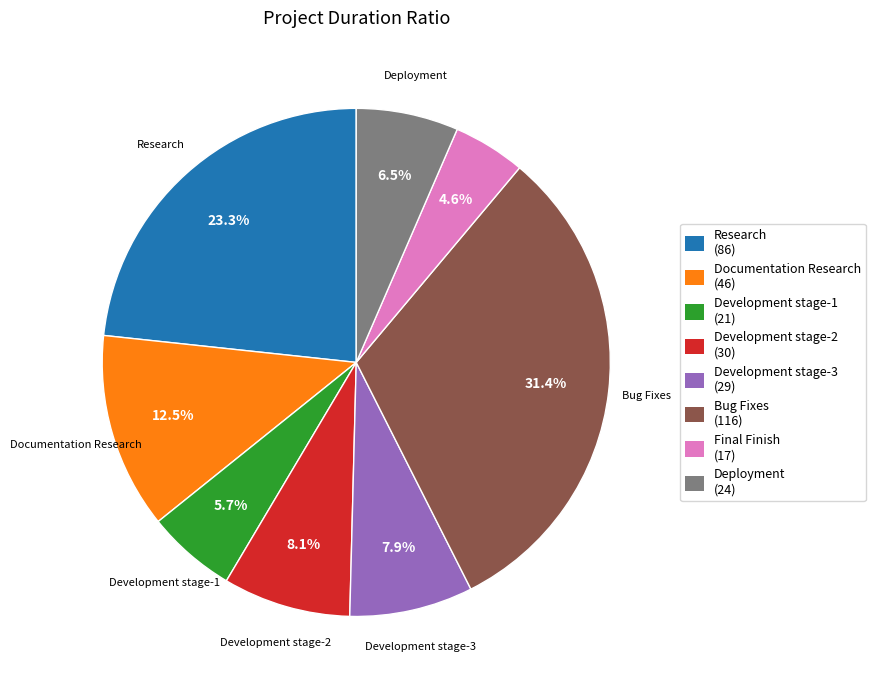

Is there a majority slice in this chart?

No